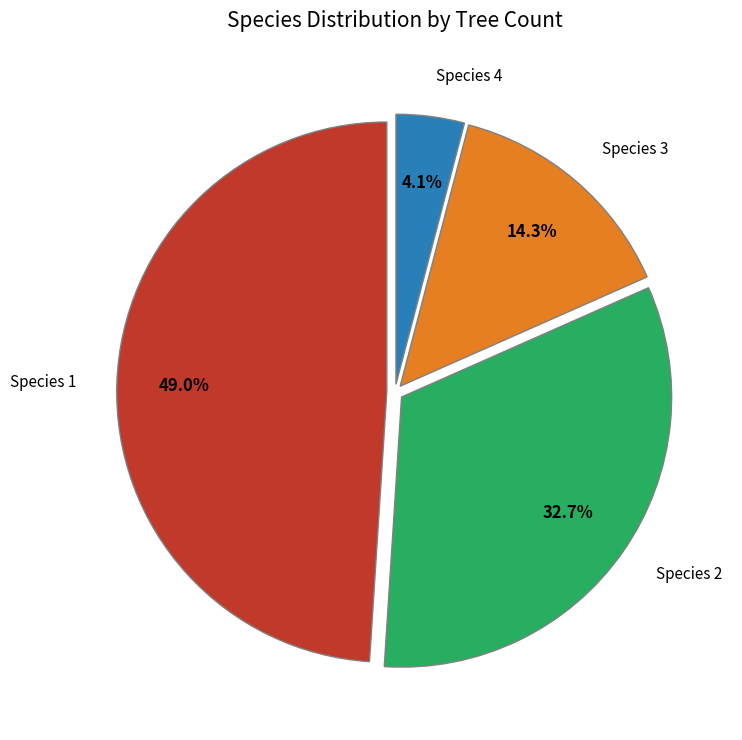

What is the ratio of the value at Species 1 to the value at Species 3?

3.4